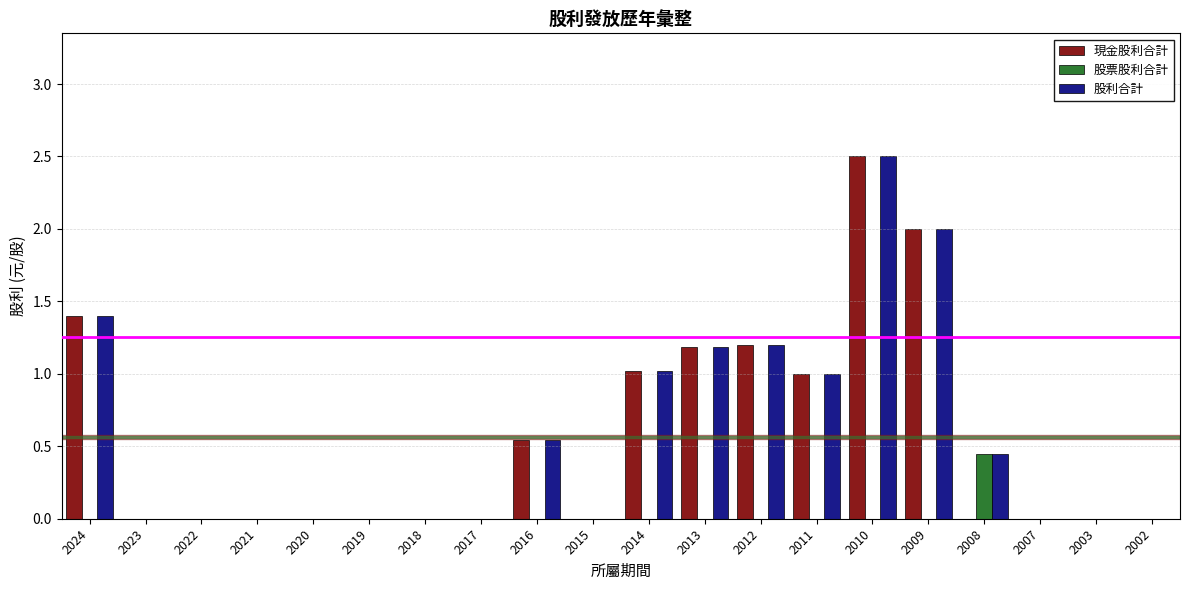

The value of 股利合計 at 2021 is 1.2. True or false?

False